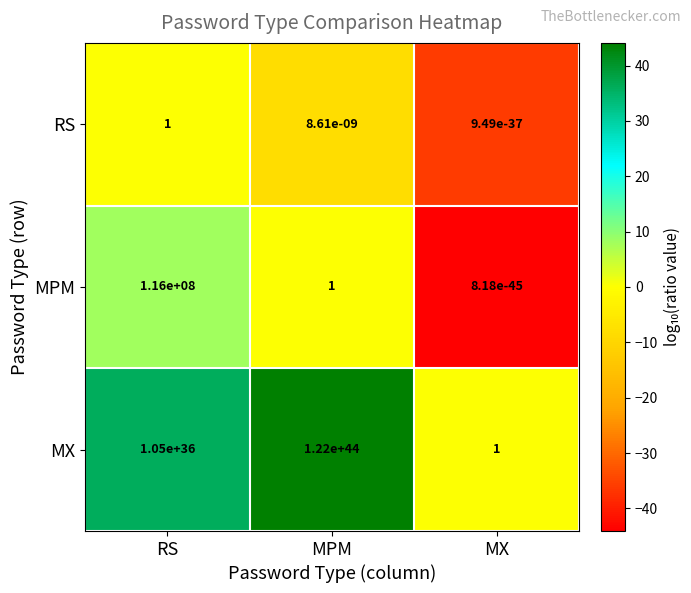

The value of RS at RS is 0.6. True or false?

False